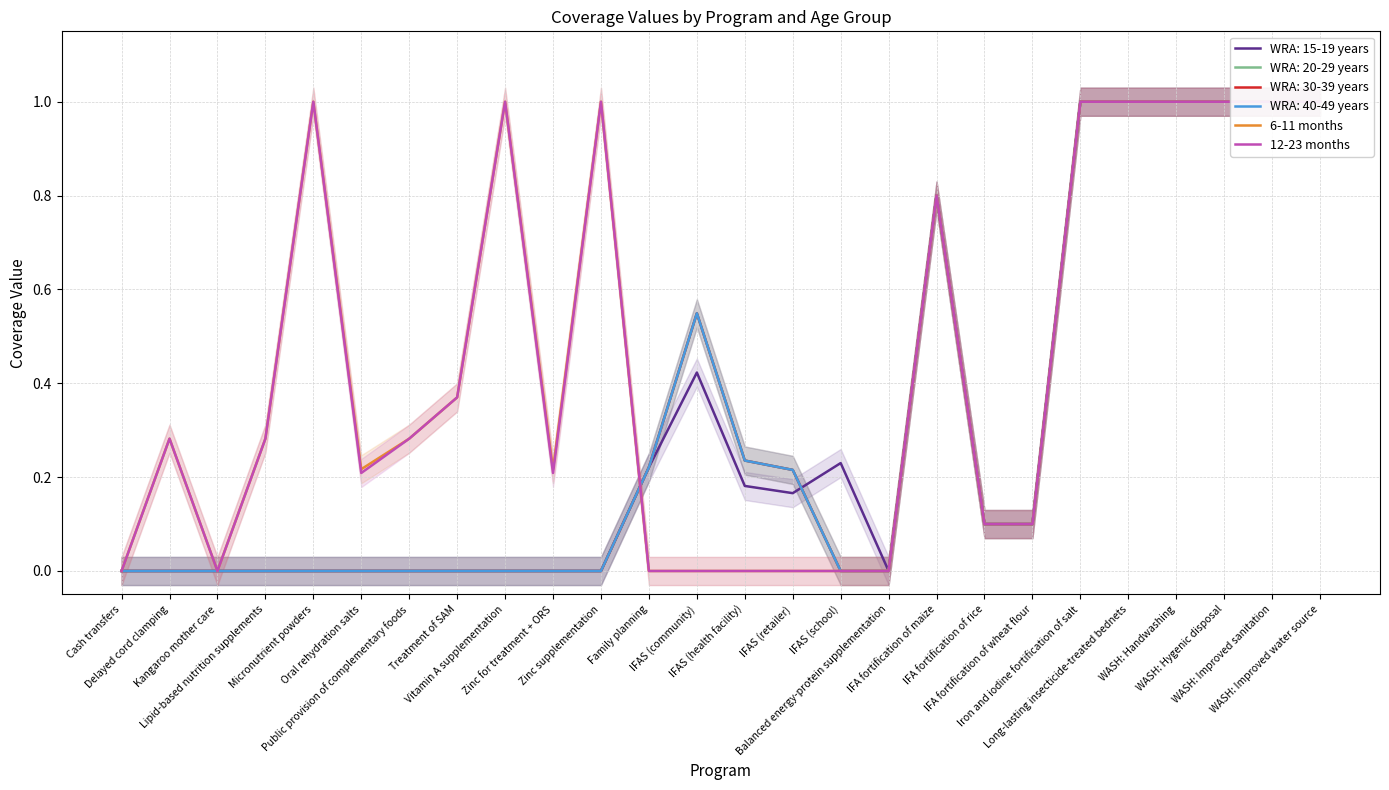

True or false: 12-23 months has more than 2 interior local peaks.

True